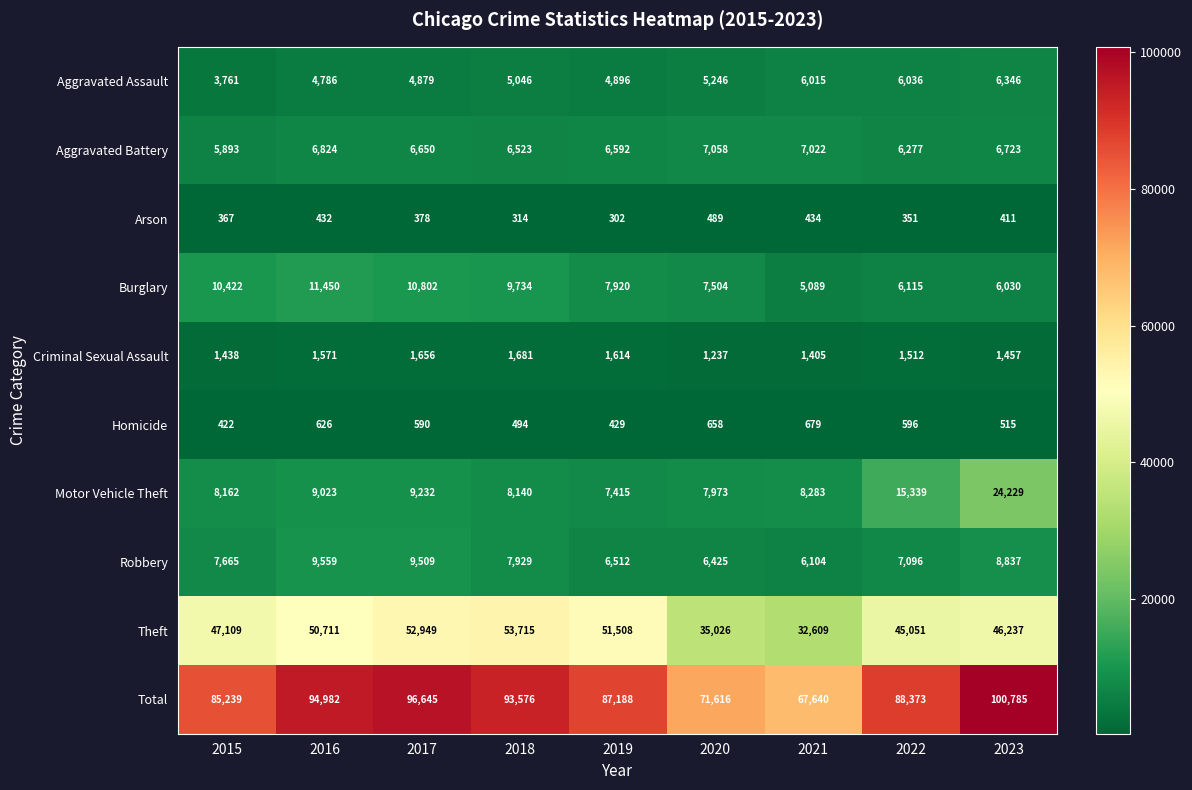

How many categories are shown in the chart?

9